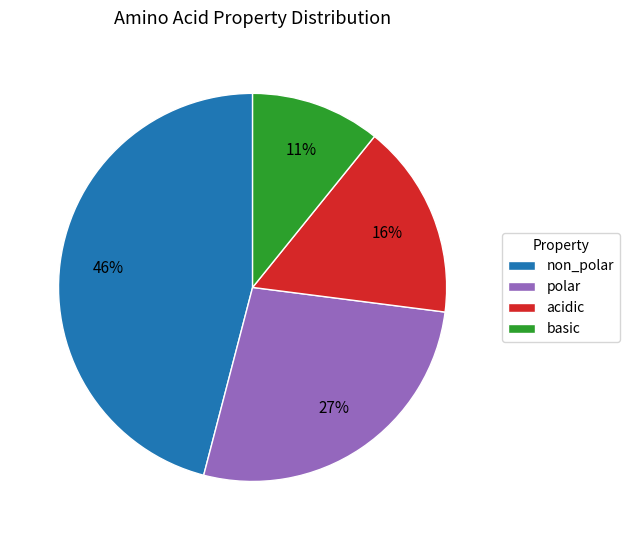

How many slices are in this pie chart?

4